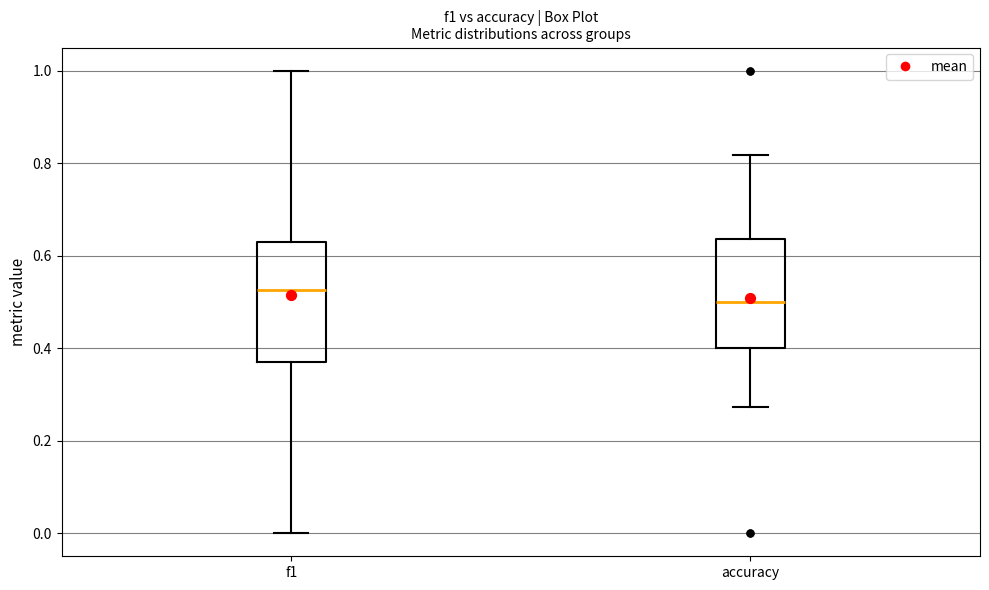

Comparing the boxes themselves (not the whiskers), which one is the tallest?

f1